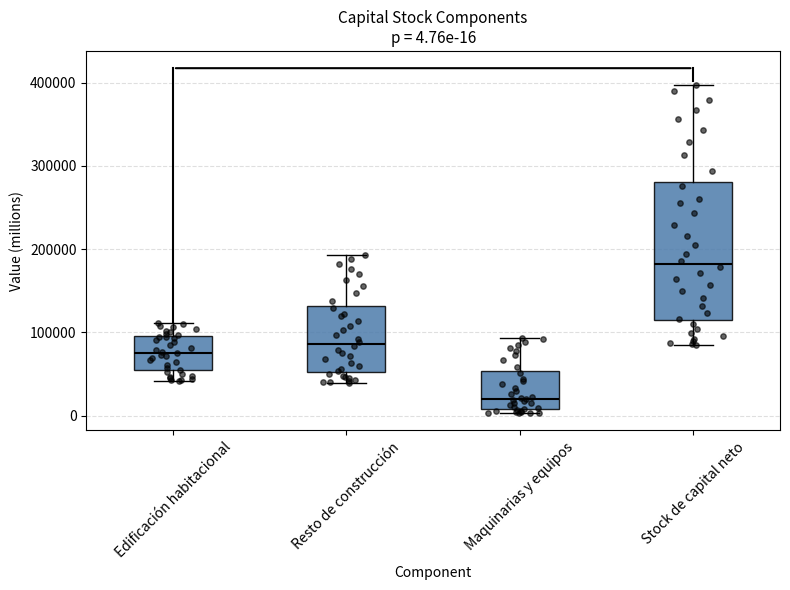

Which box has the lowest median line?

Maquinarias y equipos